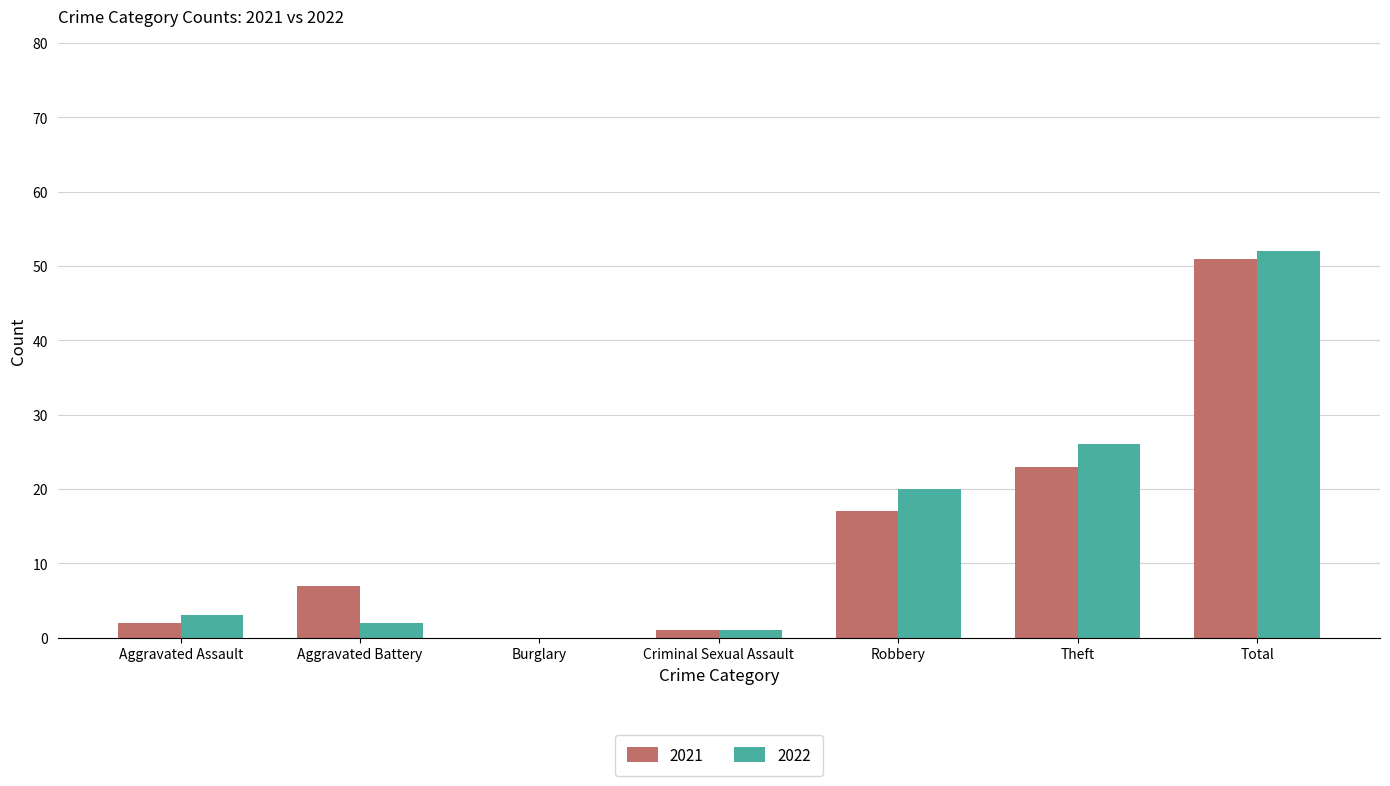

Is the value of 2022 at Aggravated Battery greater than the value of 2021 at Robbery?

No